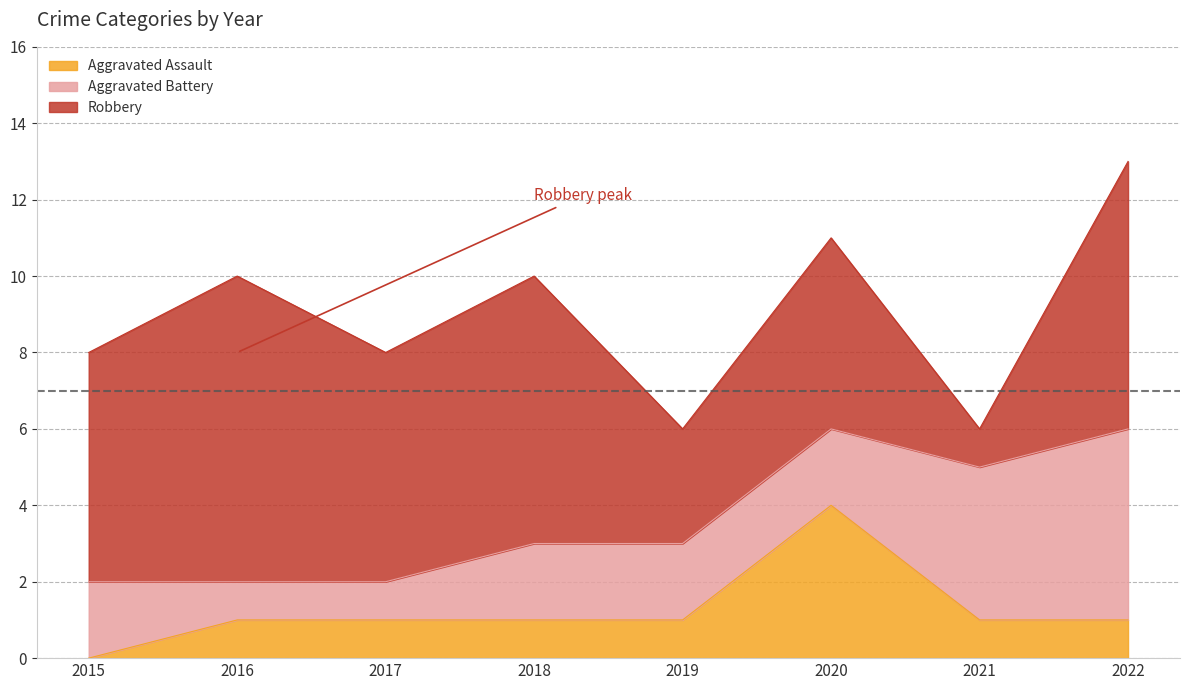

True or false: Aggravated Battery and Robbery cross at least once.

True